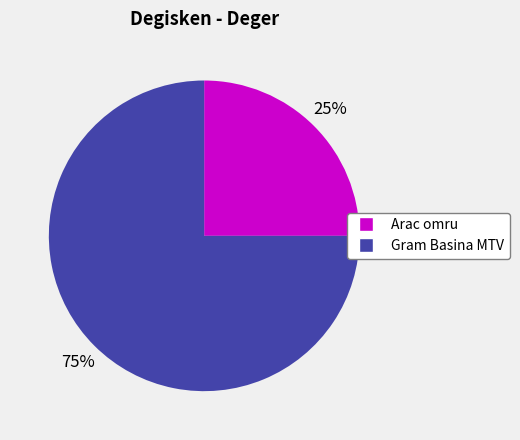

Is Gram Basina MTV the majority of the pie?

Yes